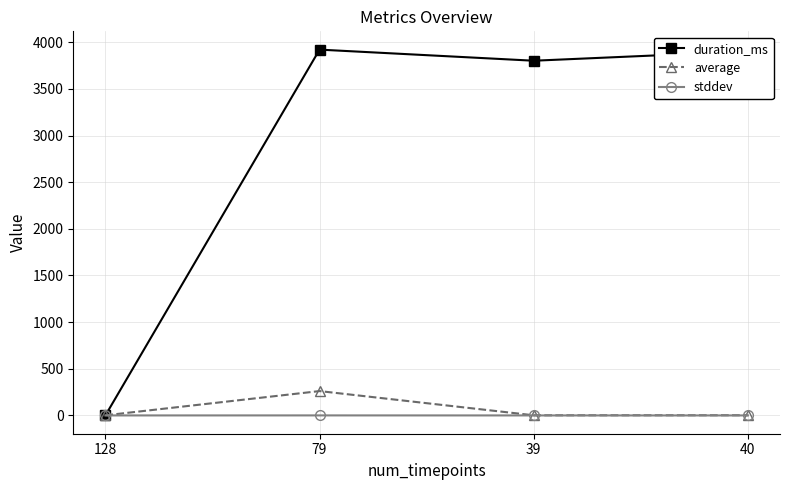

At 79, list the series in order from smallest to largest.

stddev, average, duration_ms